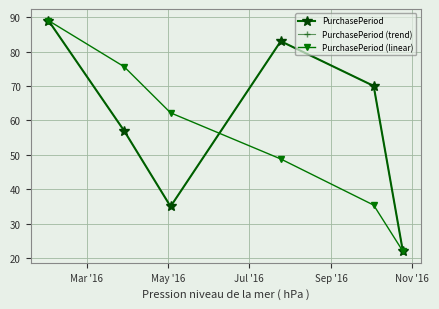

How many times do PurchasePeriod (linear) and PurchasePeriod cross each other?

1